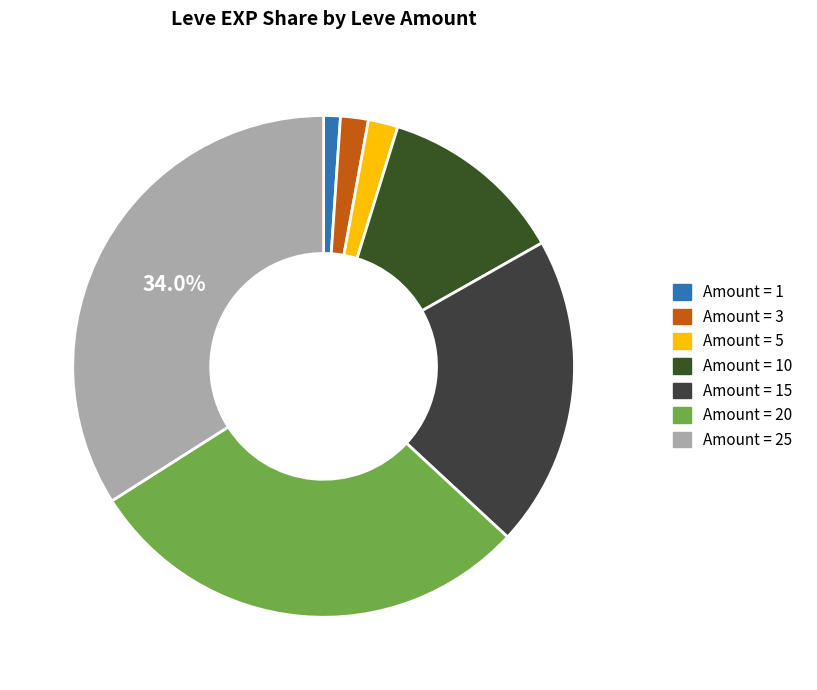

What is the largest slice in the pie chart?

25